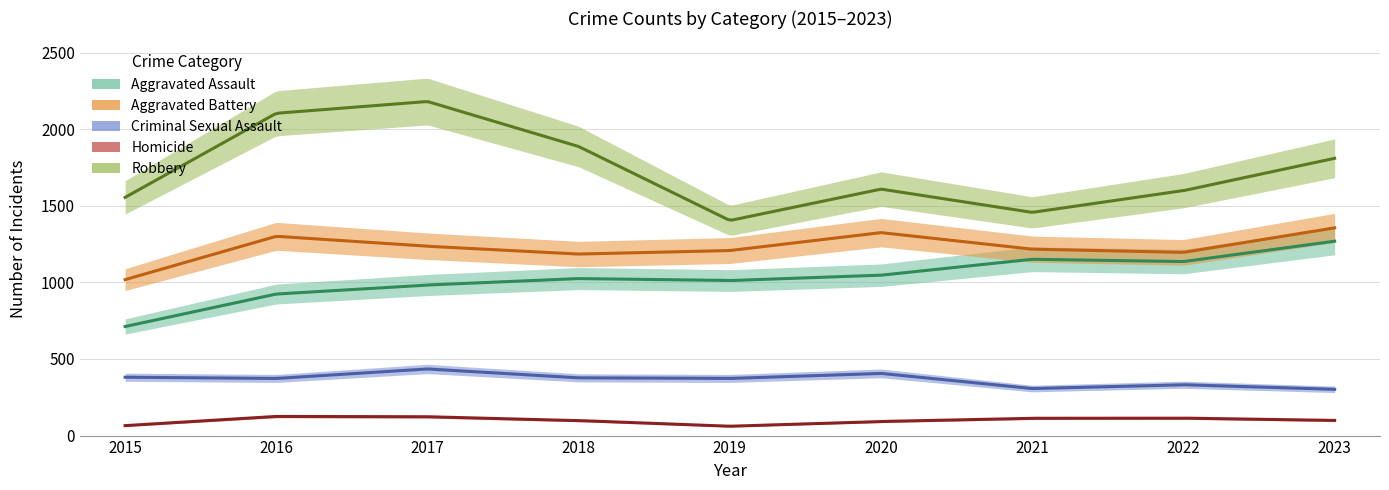

Reading right to left, extract all data points from this chart.

Aggravated Assault: 2023=1269	2022=1136	2021=1151	2020=1047	2019=1012	2018=1025	2017=983	2016=924	2015=712
Aggravated Battery: 2023=1356	2022=1196	2021=1217	2020=1325	2019=1208	2018=1185	2017=1236	2016=1301	2015=1018
Criminal Sexual Assault: 2023=302	2022=332	2021=307	2020=406	2019=373	2018=377	2017=435	2016=373	2015=381
Homicide: 2023=99	2022=114	2021=113	2020=92	2019=61	2018=98	2017=123	2016=125	2015=65
Robbery: 2023=1810	2022=1599	2021=1457	2020=1609	2019=1404	2018=1887	2017=2181	2016=2104	2015=1555